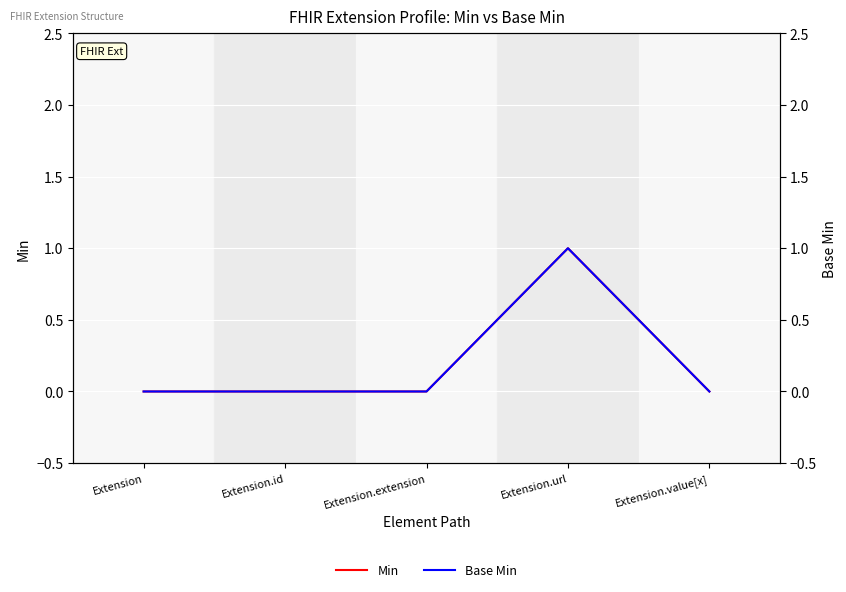

What position from the left is Extension?

1